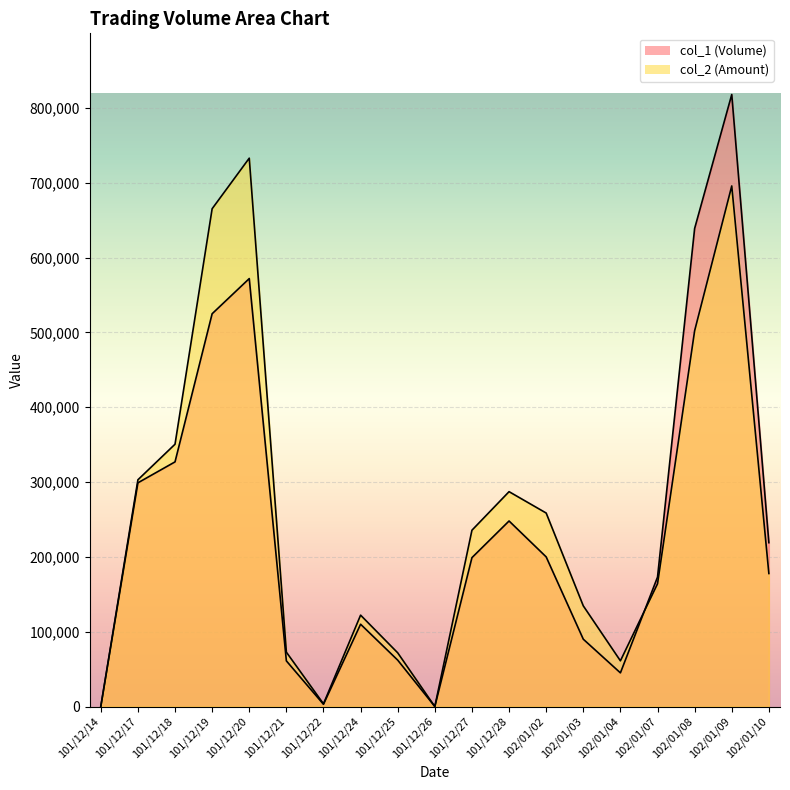

Between which two adjacent categories do col_2 (Amount) and col_1 (Volume) first intersect?

102/01/04 and 102/01/07